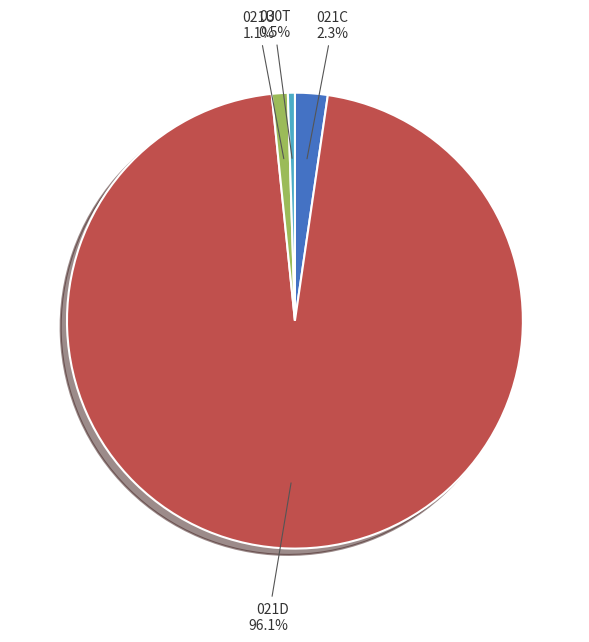

Is there any slice that represents more than half of the pie?

Yes